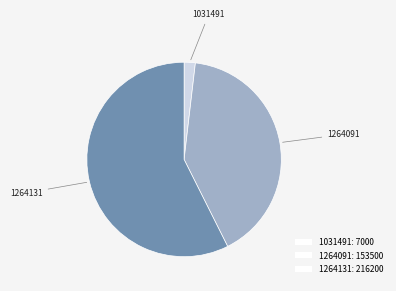

Between 1264091: 153500 and 1031491: 7000, which is larger?

1264091: 153500